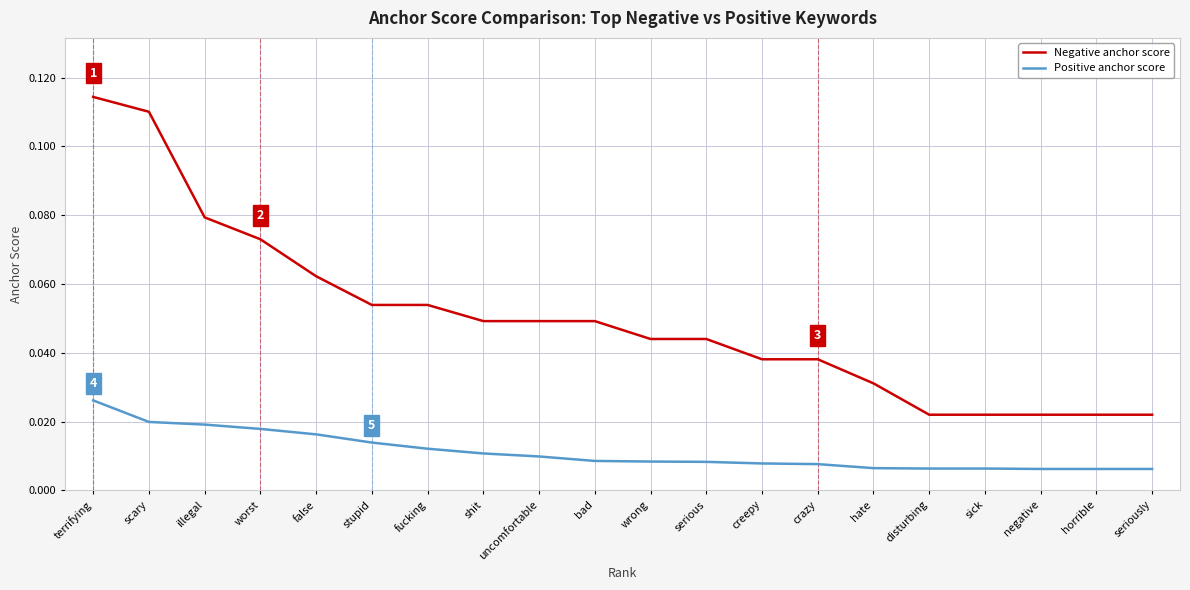

Rank the series at hate from lowest to highest value.

Positive anchor score, Negative anchor score